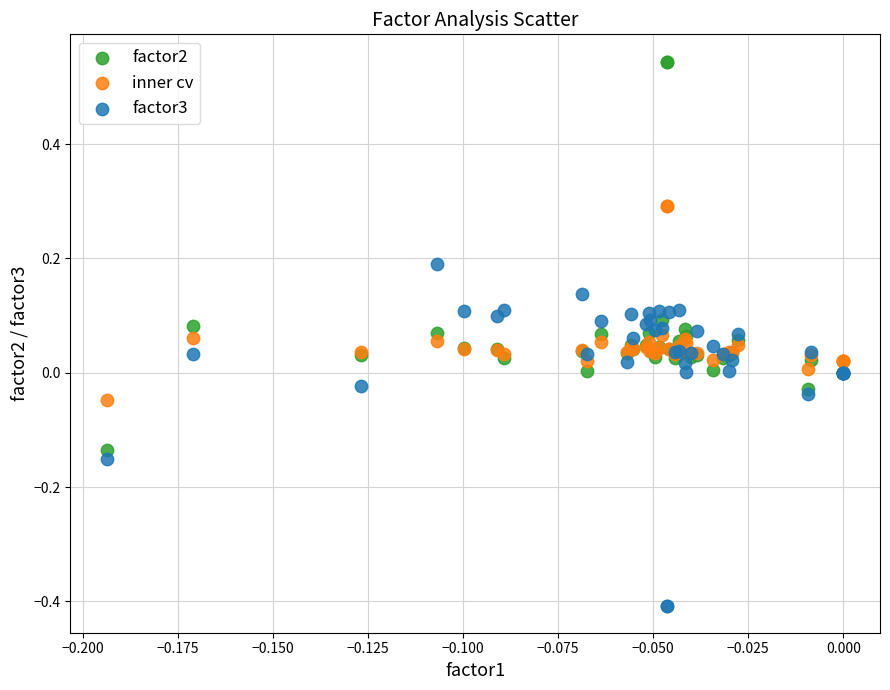

Which series reaches the maximum Y coordinate?

factor2